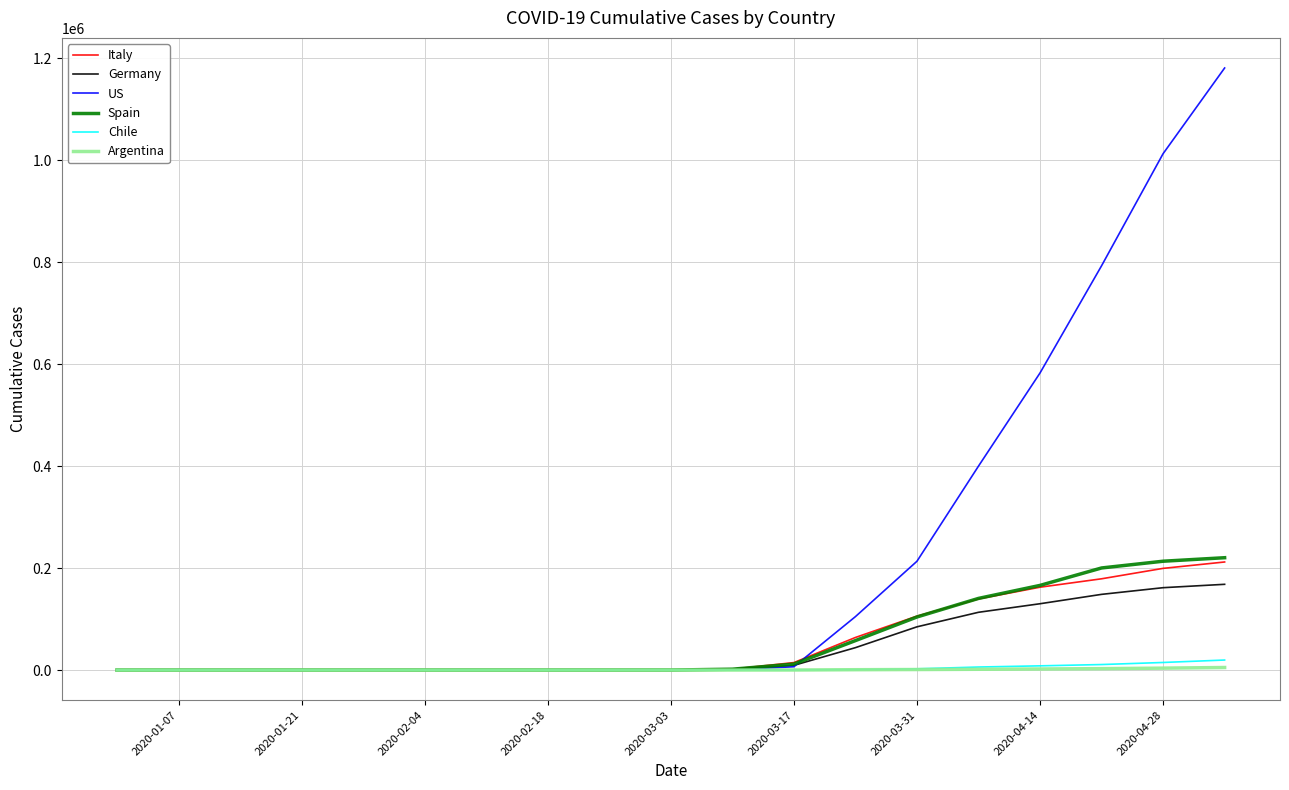

What is the maximum value shown in the chart?

1180634